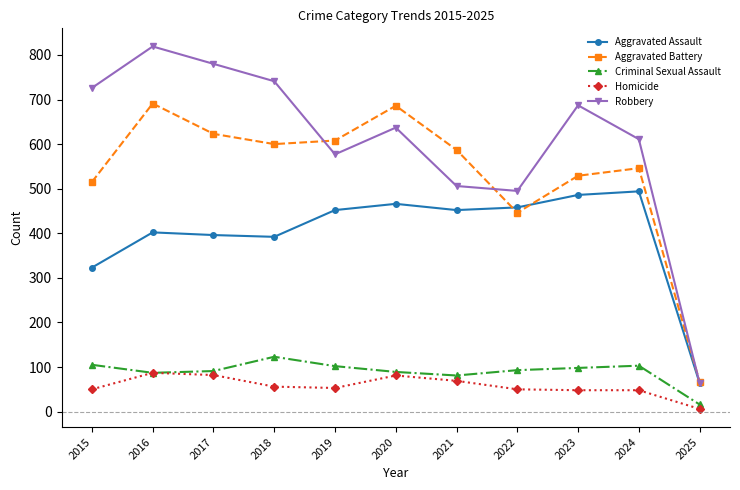

What is the average value of the Aggravated Assault series?

399